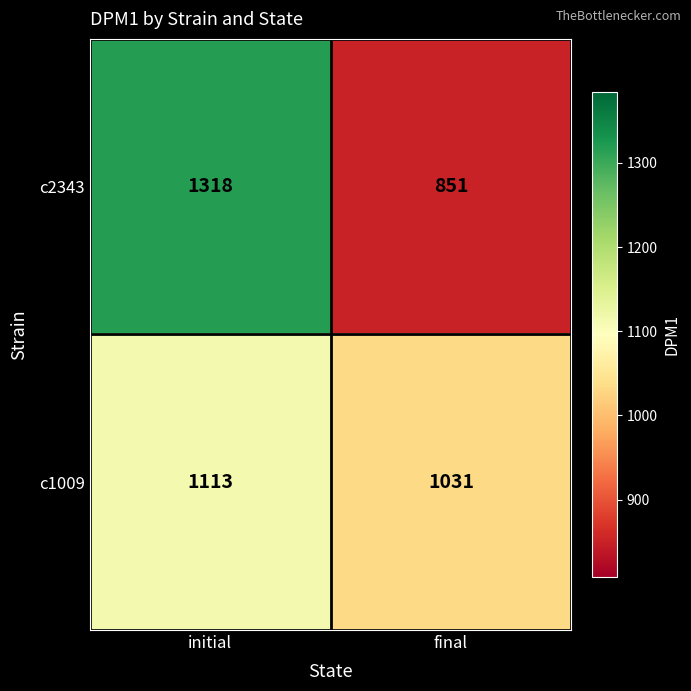

Count the number of data series in this chart.

2